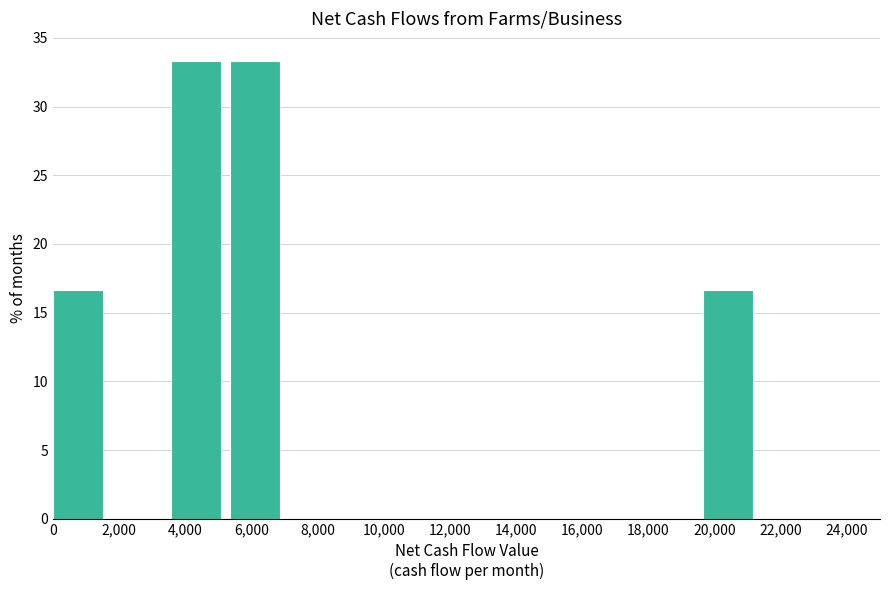

How tall is the bar that spans 5400 to 7200 on the x-axis? Neither the bar edges nor the heights are printed on the chart, so give them approximately, as read against the axes.

33.5